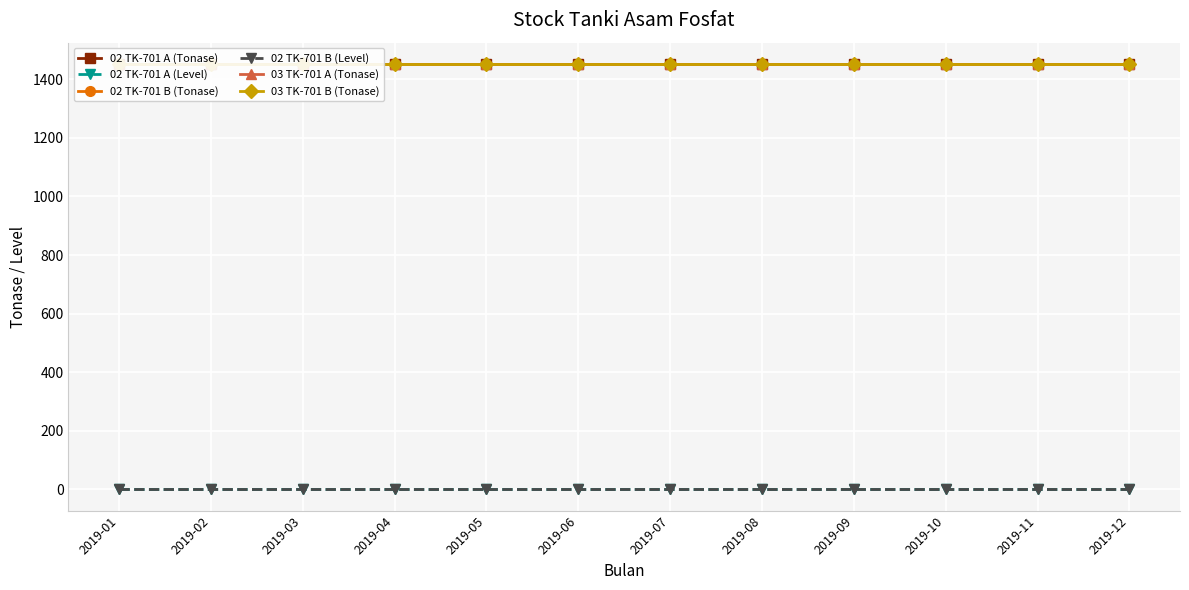

Reading left to right, transcribe all the data shown in this chart.

02 TK-701 A (Tonase): 2019-01=1452.2	2019-02=1452.2	2019-03=1452.2	2019-04=1452.2	2019-05=1452.2	2019-06=1452.2	2019-07=1452.2	2019-08=1452.2	2019-09=1452.2	2019-10=1452.2	2019-11=1452.2	2019-12=1452.2
02 TK-701 A (Level): 2019-01=0.0	2019-02=0.0	2019-03=0.0	2019-04=0.0	2019-05=0.0	2019-06=0.0	2019-07=0.0	2019-08=0.0	2019-09=0.0	2019-10=0.0	2019-11=0.0	2019-12=0.0
02 TK-701 B (Tonase): 2019-01=1452.2	2019-02=1452.2	2019-03=1452.2	2019-04=1452.2	2019-05=1452.2	2019-06=1452.2	2019-07=1452.2	2019-08=1452.2	2019-09=1452.2	2019-10=1452.2	2019-11=1452.2	2019-12=1452.2
02 TK-701 B (Level): 2019-01=0.0	2019-02=0.0	2019-03=0.0	2019-04=0.0	2019-05=0.0	2019-06=0.0	2019-07=0.0	2019-08=0.0	2019-09=0.0	2019-10=0.0	2019-11=0.0	2019-12=0.0
03 TK-701 A (Tonase): 2019-01=1452.2	2019-02=1452.2	2019-03=1452.2	2019-04=1452.2	2019-05=1452.2	2019-06=1452.2	2019-07=1452.2	2019-08=1452.2	2019-09=1452.2	2019-10=1452.2	2019-11=1452.2	2019-12=1452.2
03 TK-701 B (Tonase): 2019-01=1452.2	2019-02=1452.2	2019-03=1452.2	2019-04=1452.2	2019-05=1452.2	2019-06=1452.2	2019-07=1452.2	2019-08=1452.2	2019-09=1452.2	2019-10=1452.2	2019-11=1452.2	2019-12=1452.2